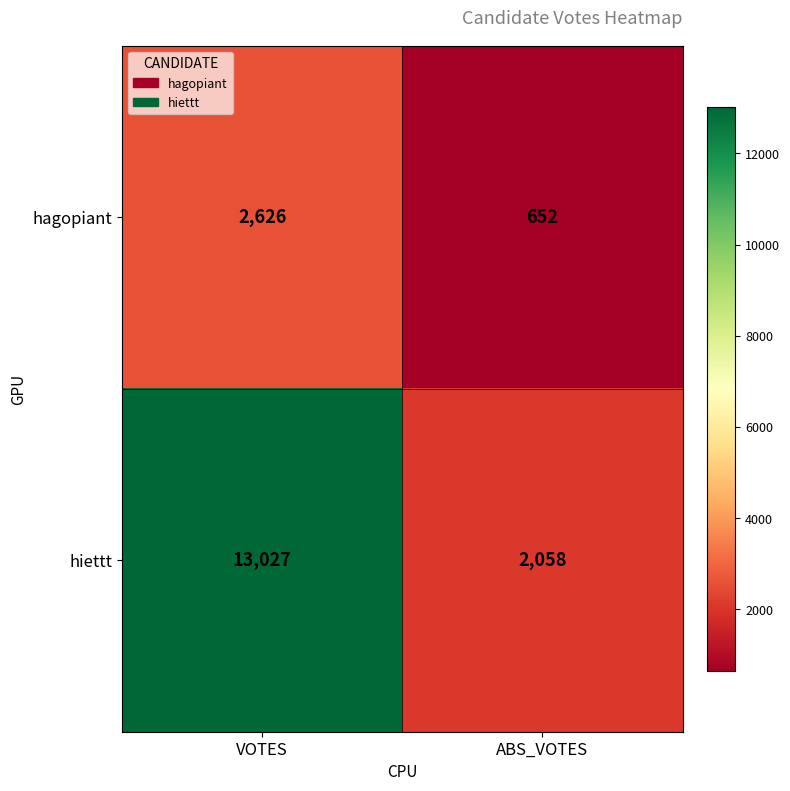

What is the difference between the hiettt values at ABS_VOTES and VOTES?

10969